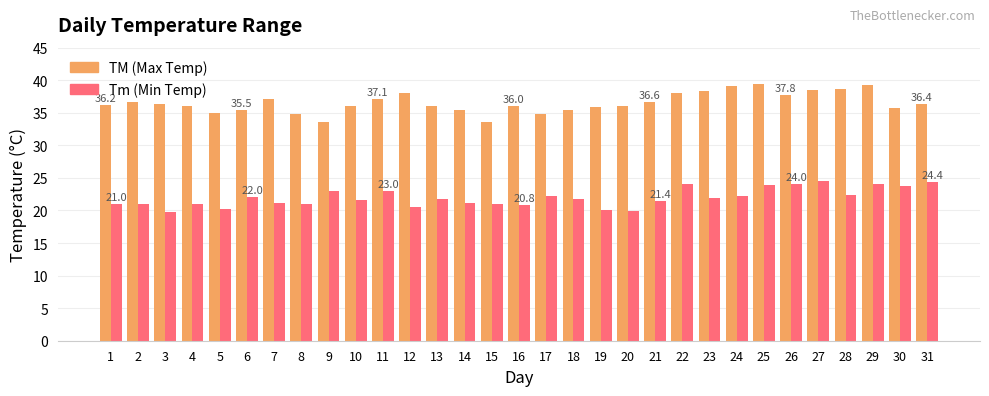

Which series has the largest range (max minus min)?

TM (Max Temp)